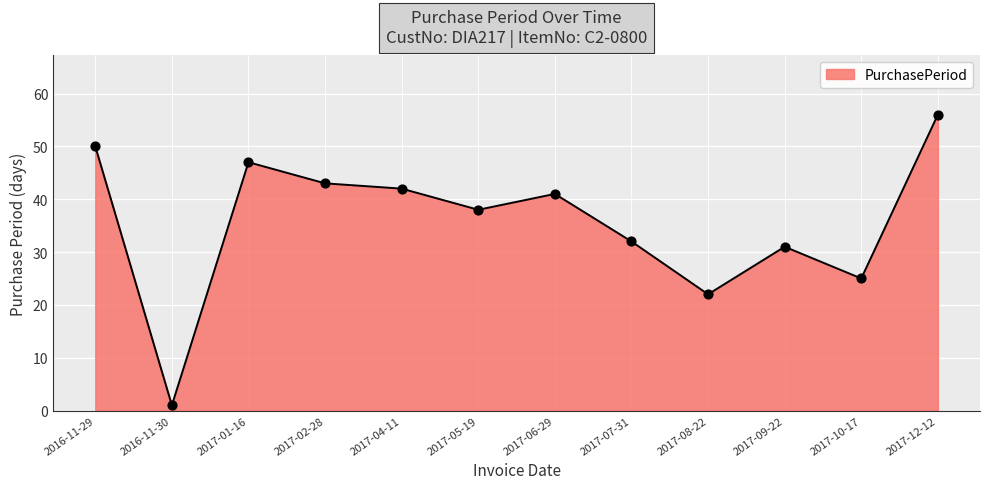

What is the ratio of the value at 2017-04-11 to the value at 2017-10-17?

1.7